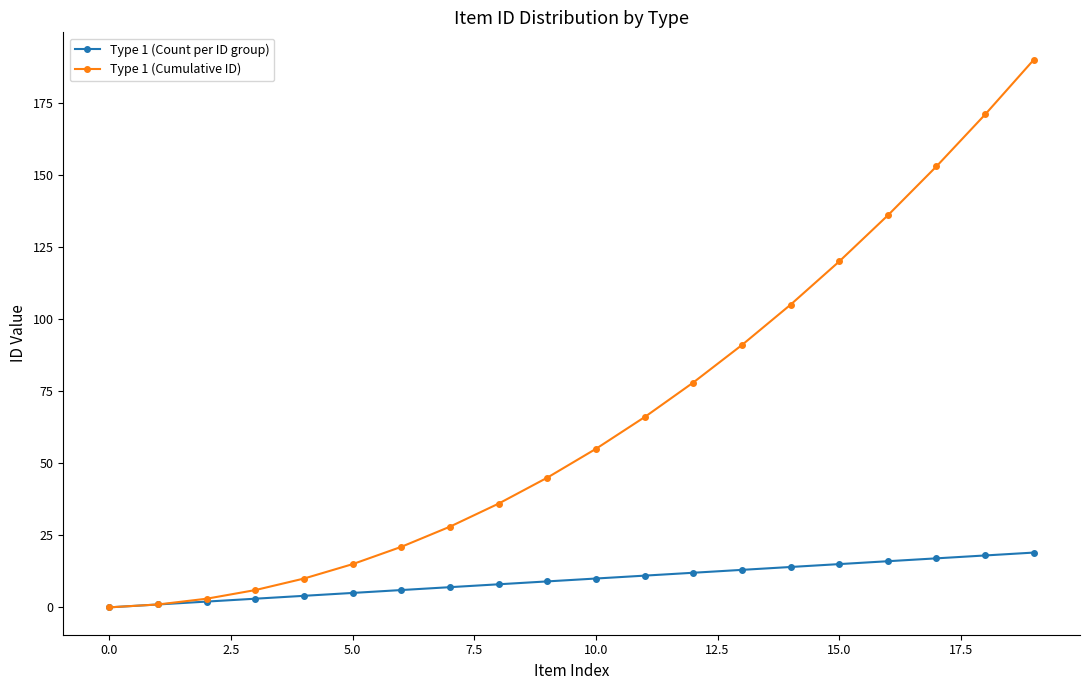

What is the maximum value shown in the chart?

190